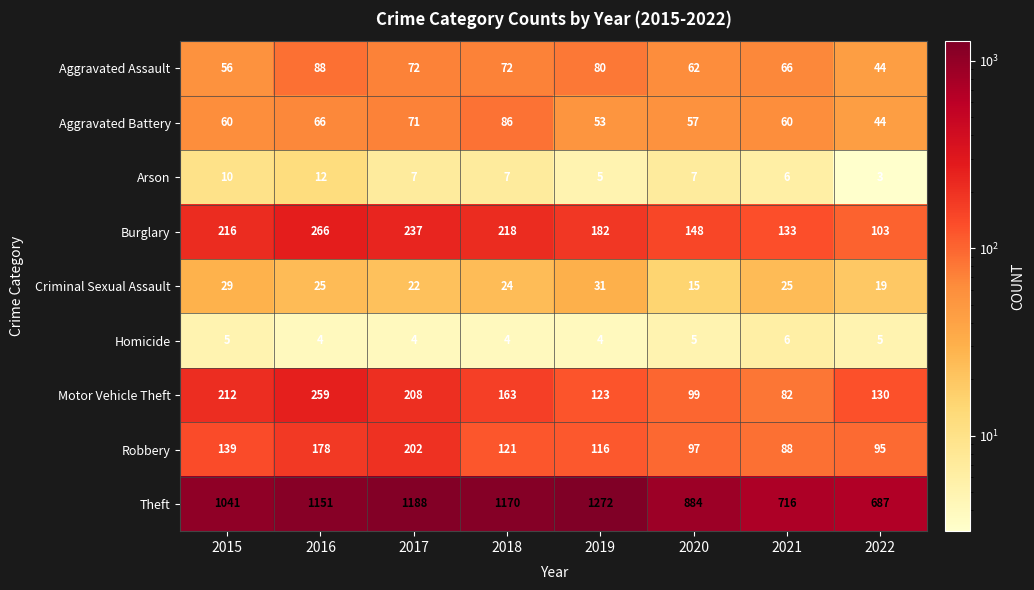

How many data points does each series have?

8